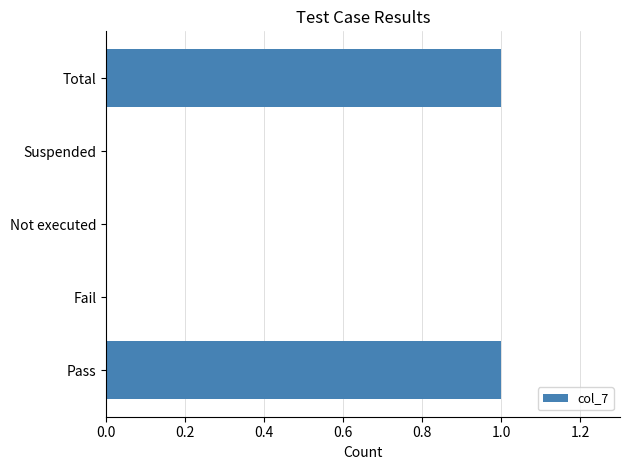

What is the change in value from Suspended to Total?

+1